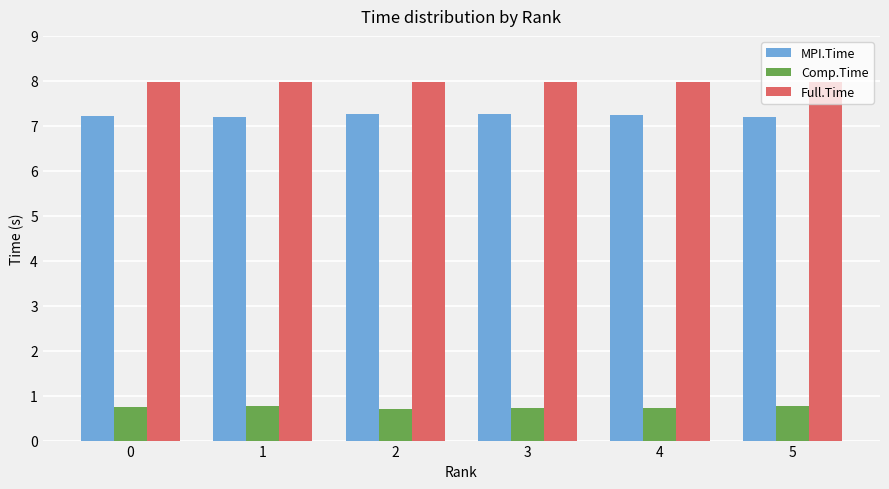

Does the chart contain any negative values?

No